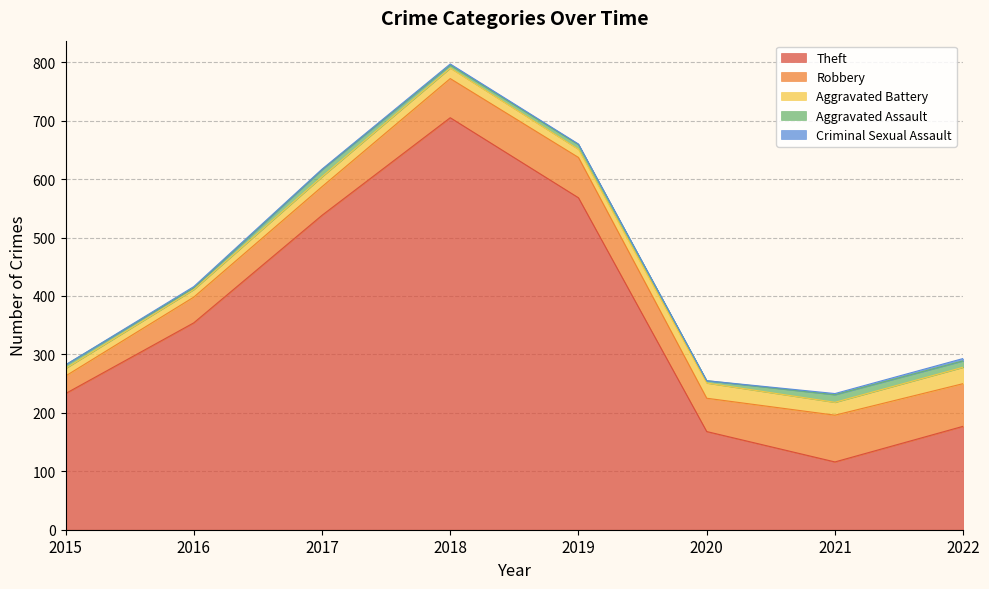

At 2018, list the series in order from largest to smallest.

Theft, Robbery, Aggravated Battery, Aggravated Assault, Criminal Sexual Assault